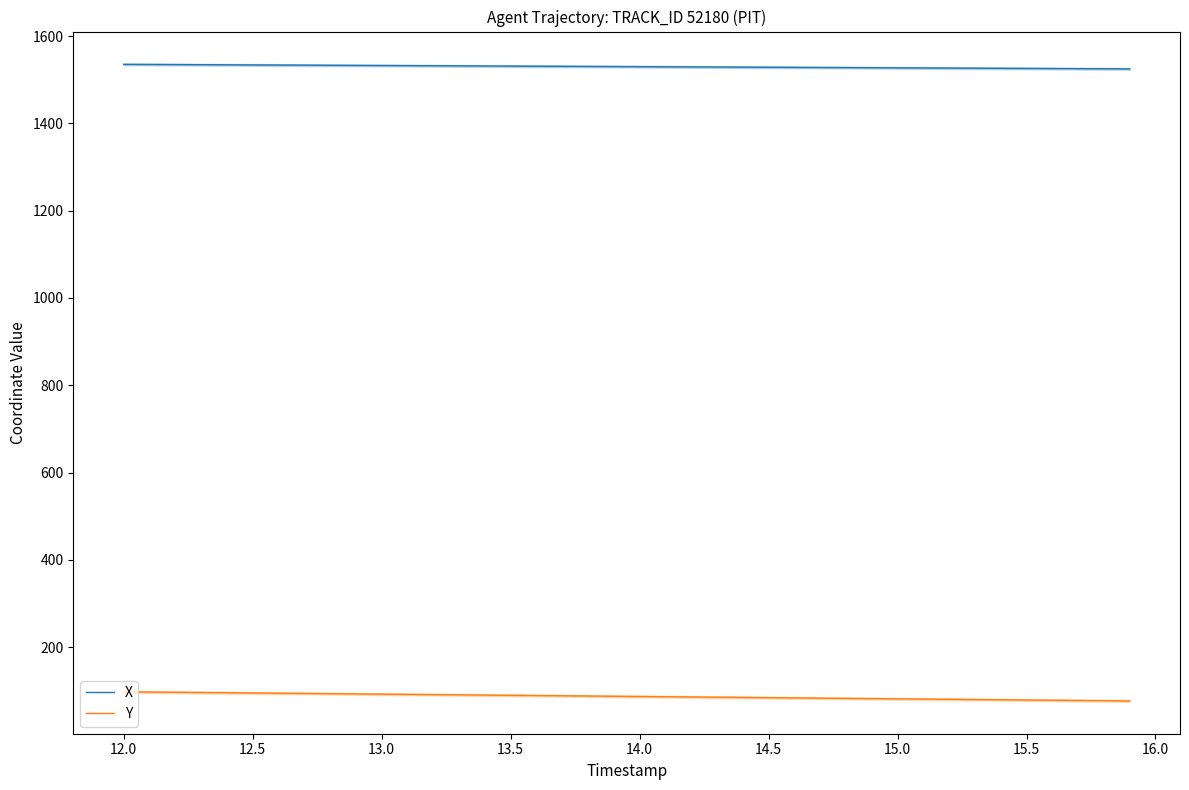

True or false: X and Y intersect in this chart.

False